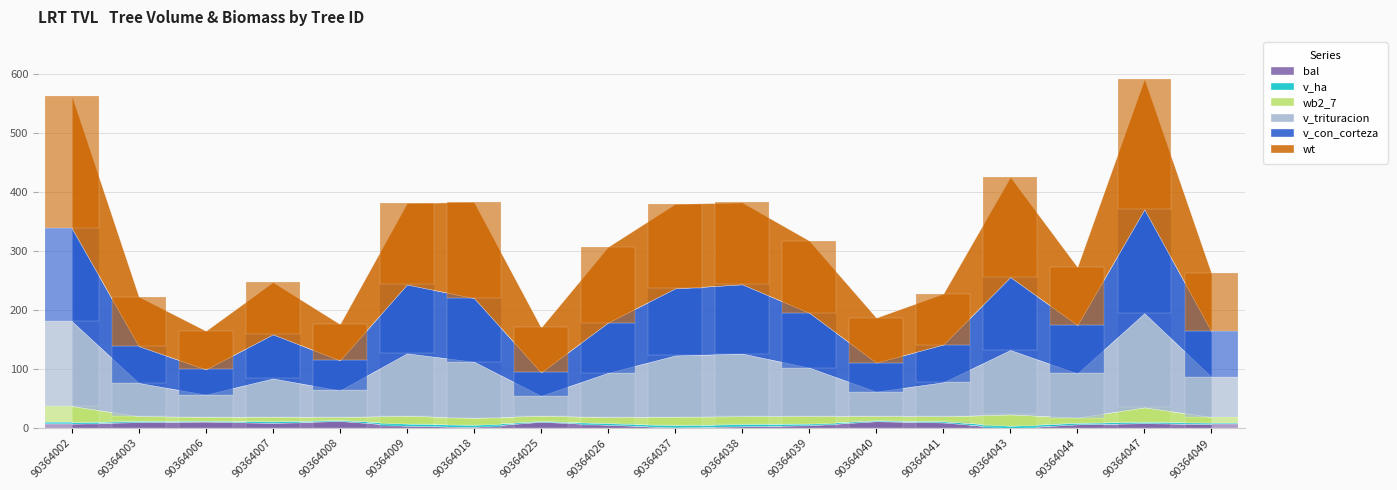

Which has a higher value, 90364003 or 90364038?

90364003